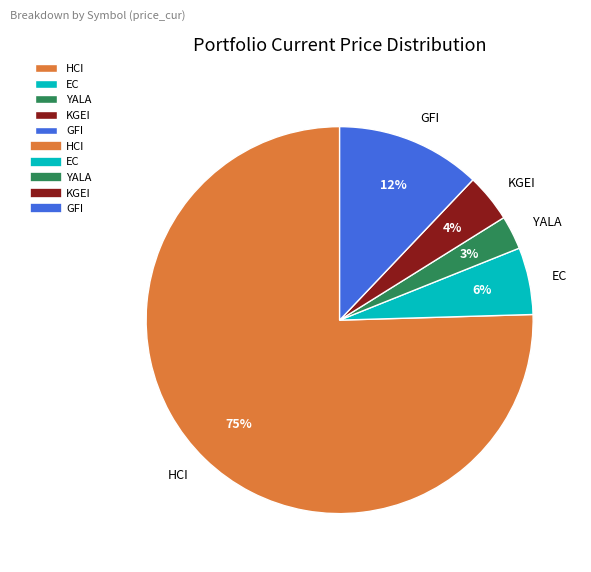

Does HCI represent more than half of the total?

Yes